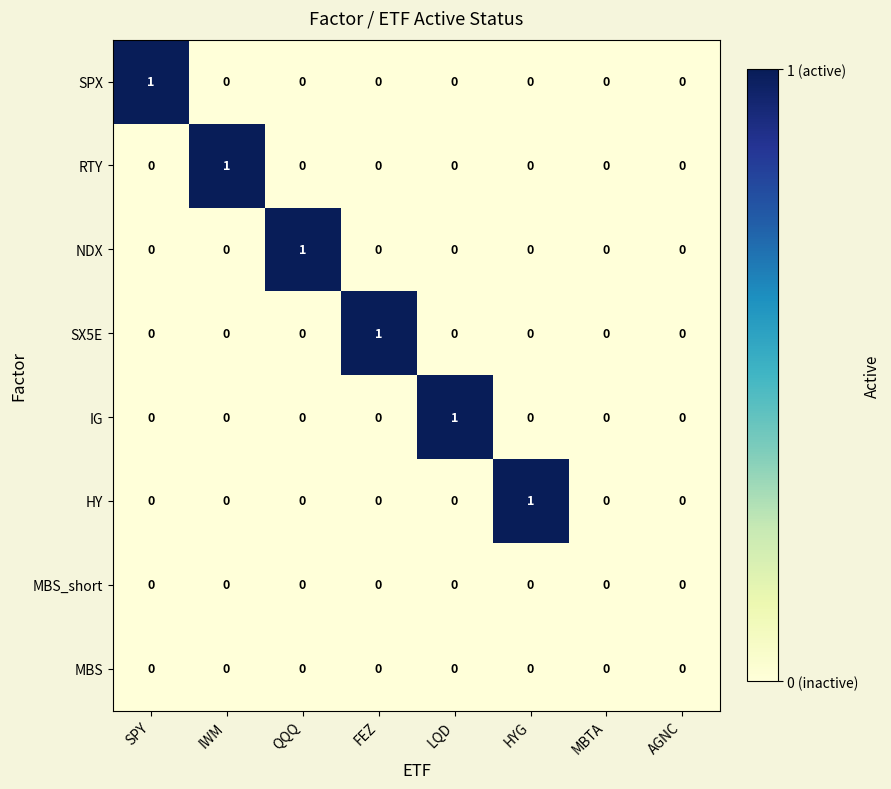

Count the IG values in the range 0 to 1.

8